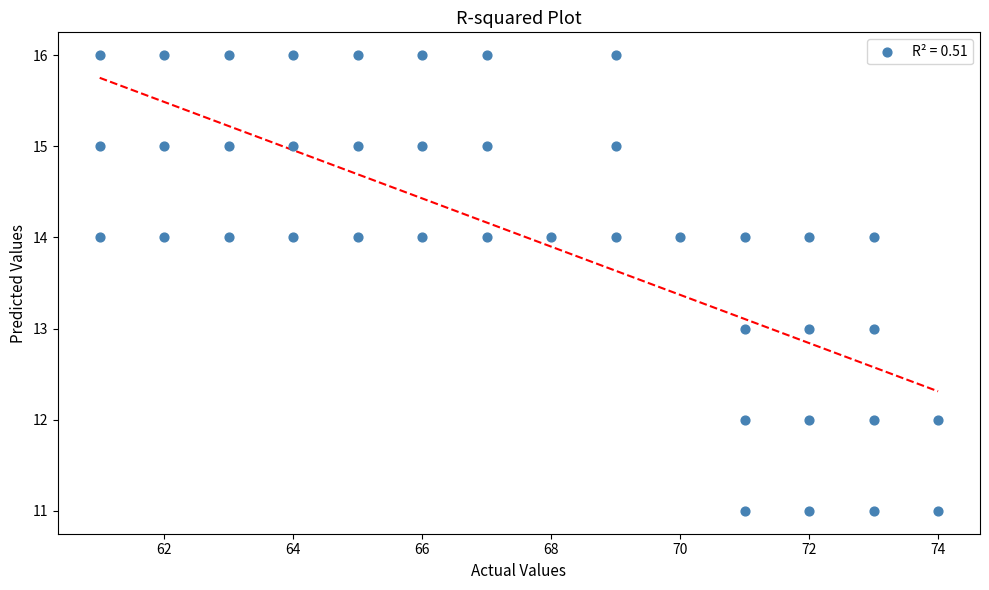

What is the range of Y values (max minus min)?

5